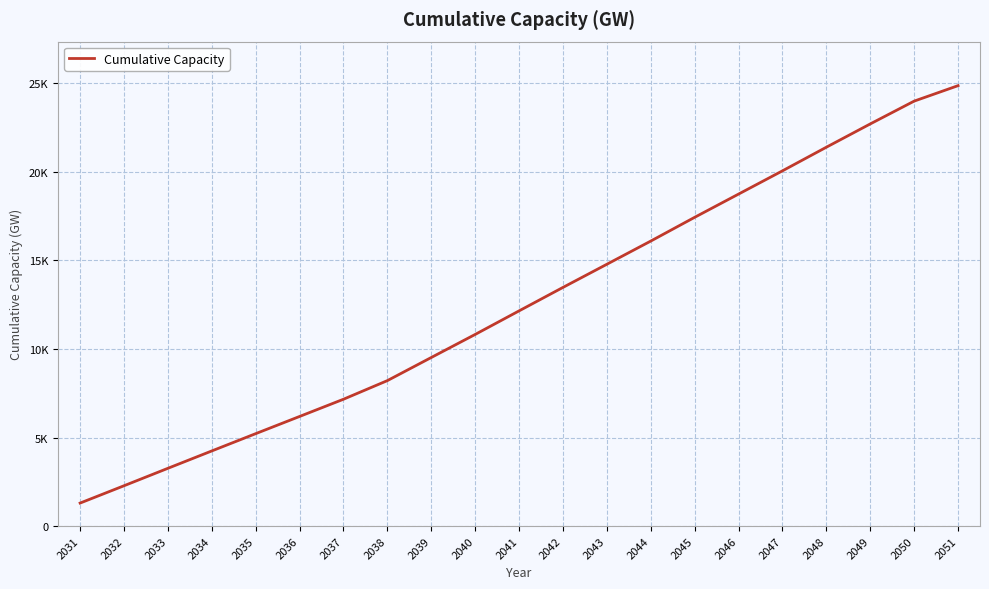

Does the chart have visible grid lines?

Yes